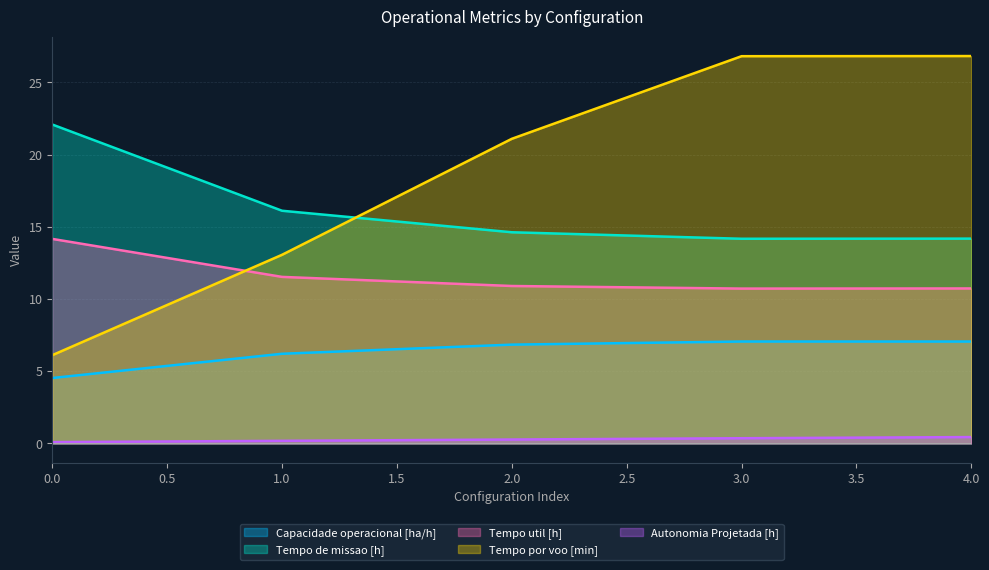

True or false: Autonomia Projetada [h] has more than 0 points higher than both neighbors.

False